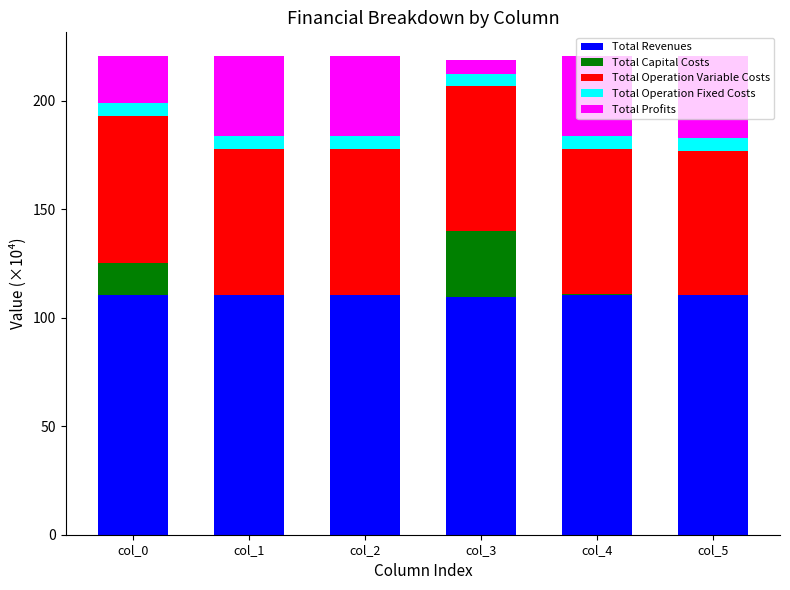

True or false: Total Revenues has a value of 61.4 at col_5.

False